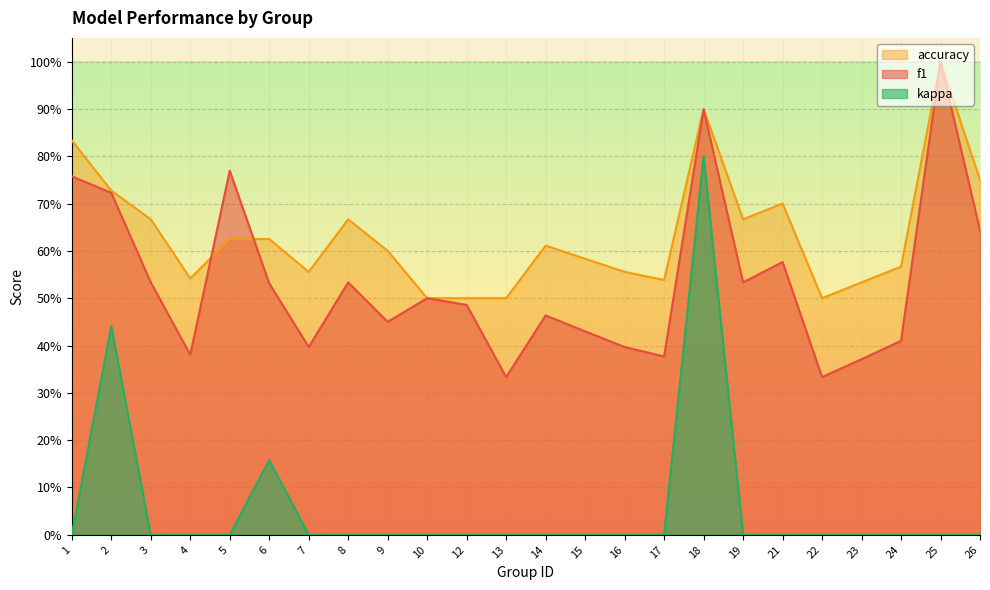

Does the chart display data point markers on the line(s)?

No